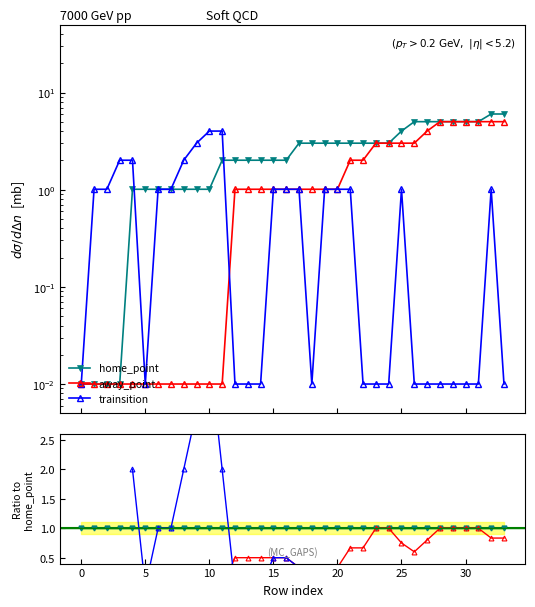

Is this an area chart (filled region under the line)?

No